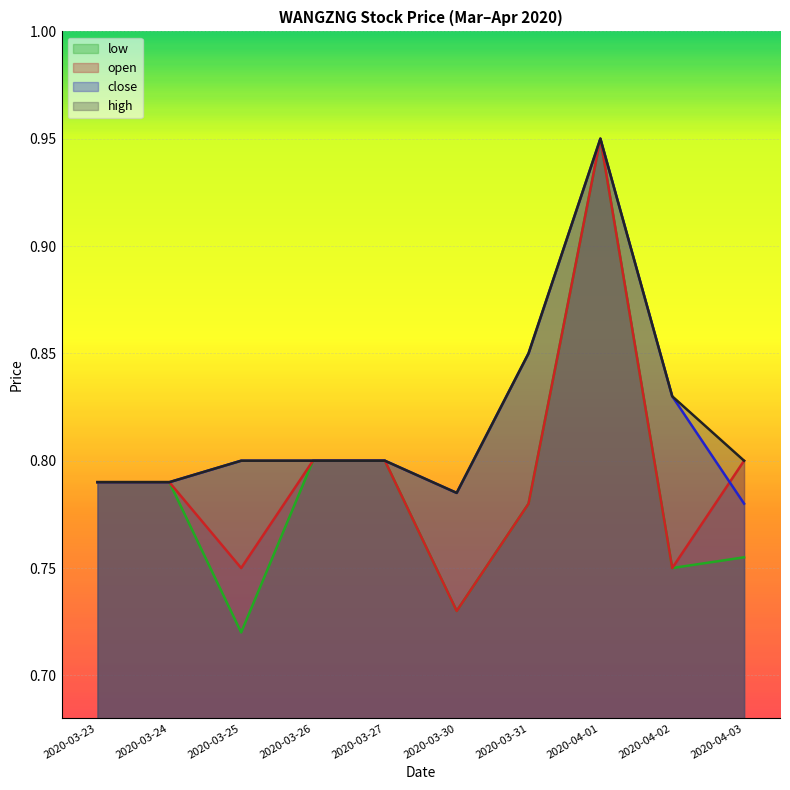

In open, how many points are higher than both neighbors (excluding endpoints)?

1